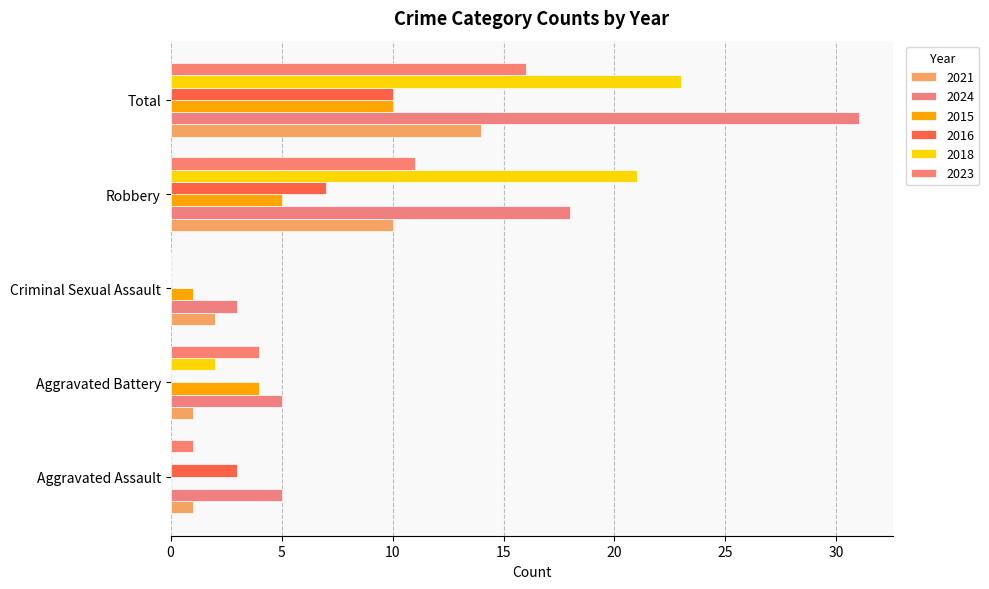

Count the number of categories in the chart.

5